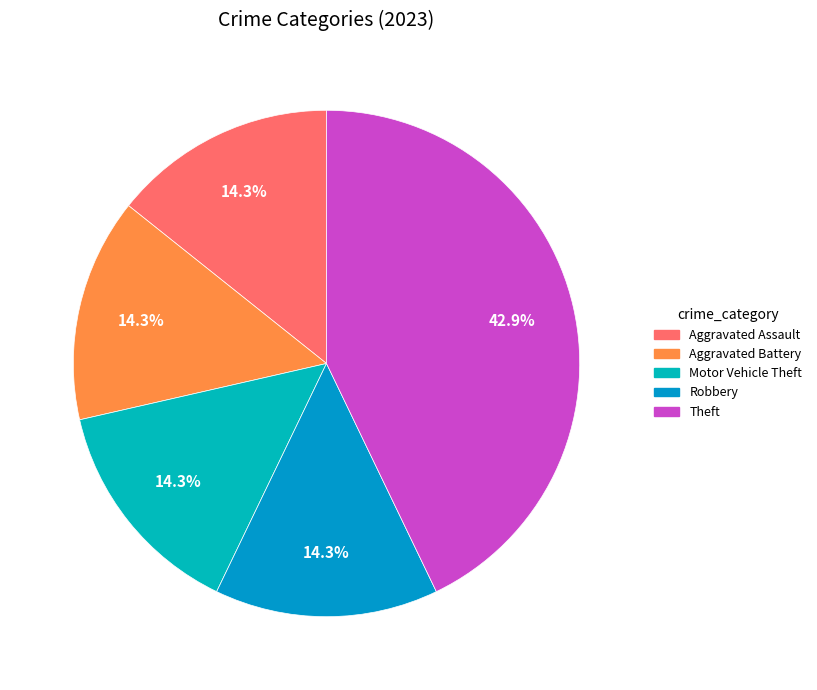

Count the number of slices in the pie.

5